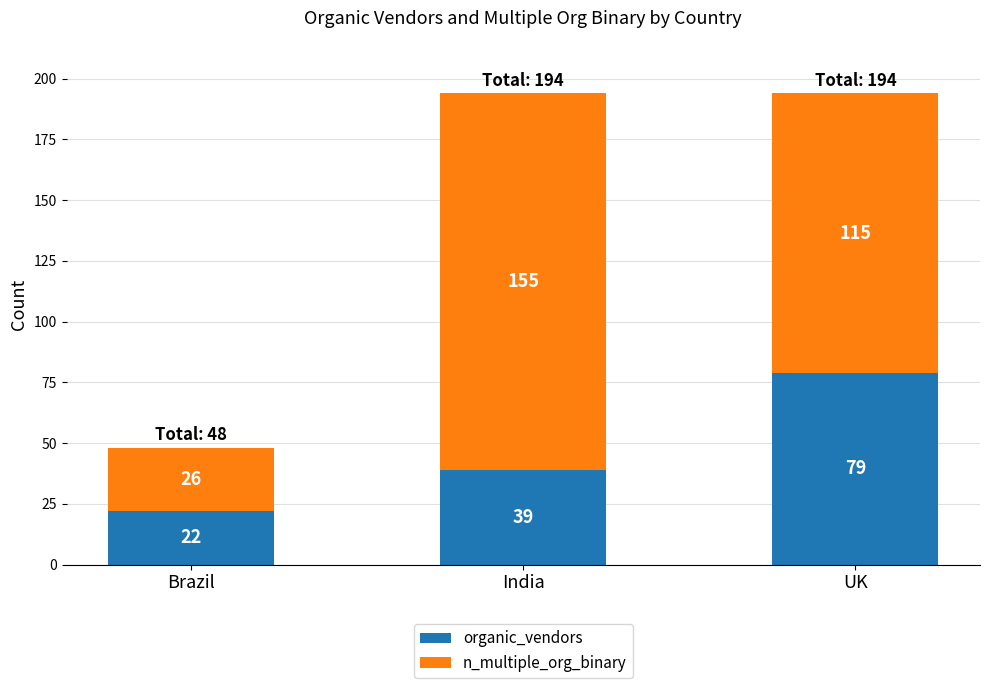

Read the n_multiple_org_binary value at India, to the nearest 10.

40